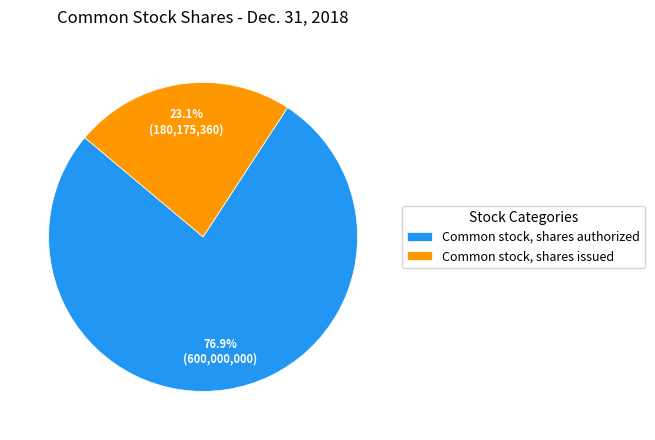

To the nearest percent, what portion does Common stock, shares issued represent?

23%